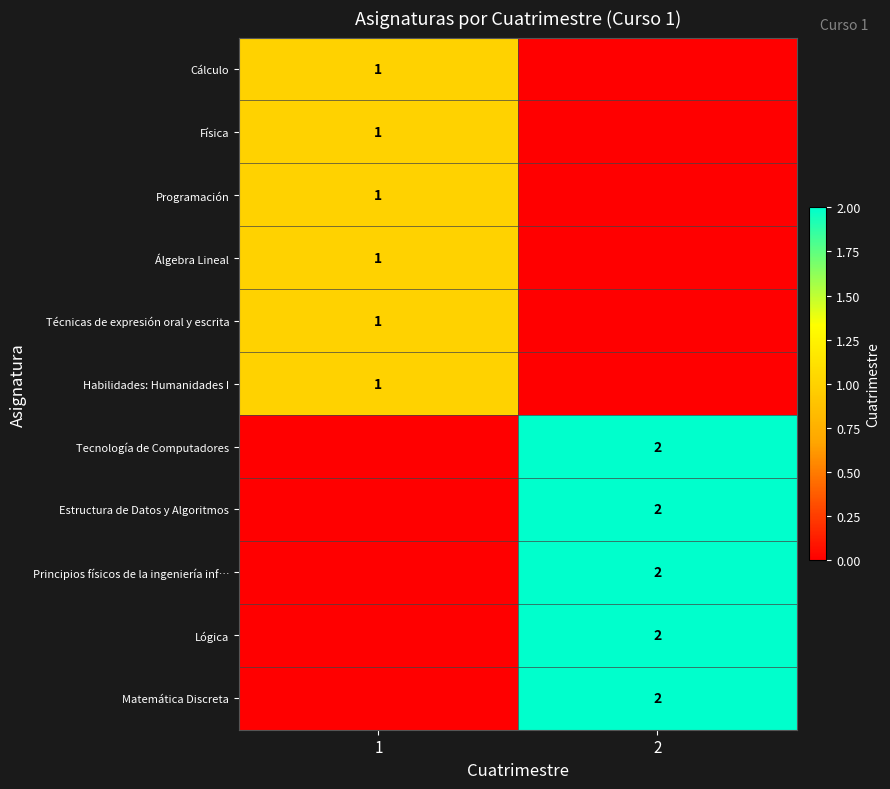

The Técnicas de expresión oral y escrita series shows 0 at 1. True or false?

False